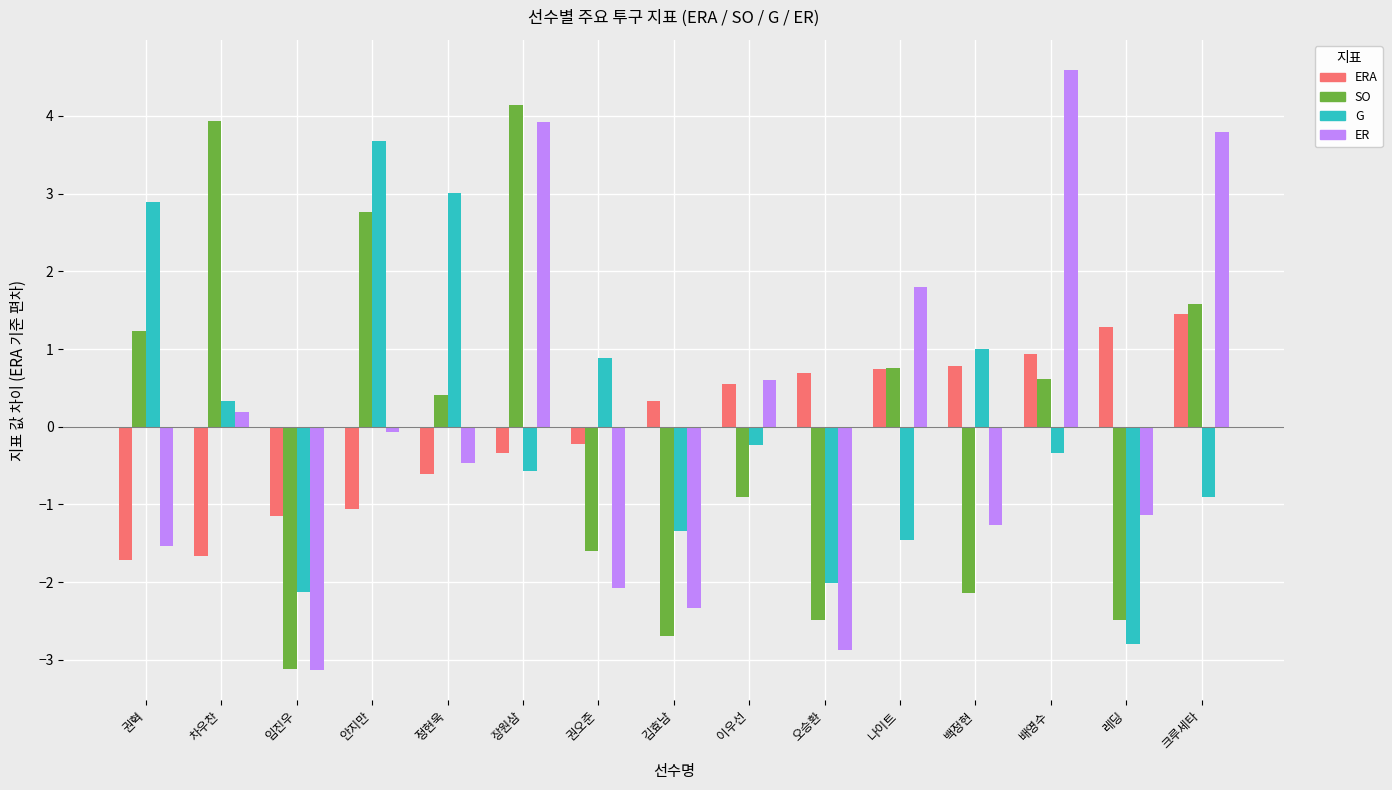

What is the difference between the highest and lowest values at 임진우?

2.0